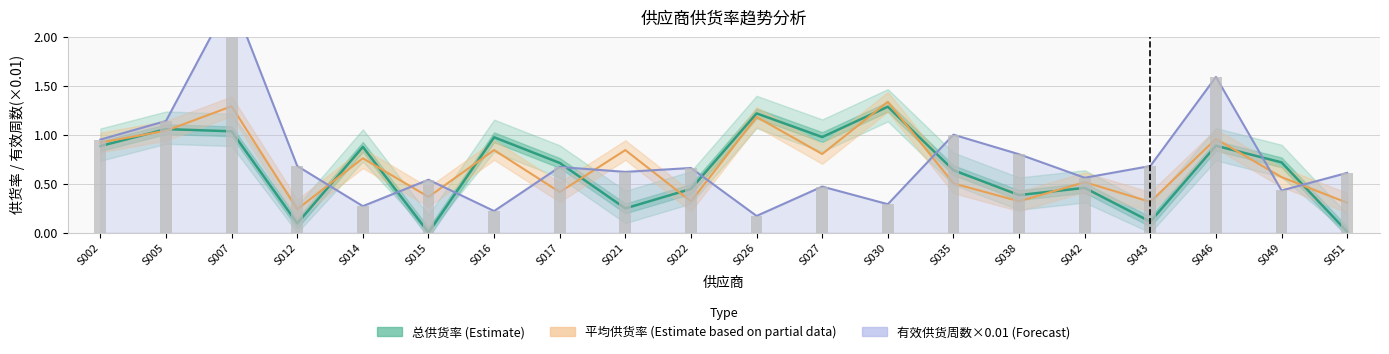

Between S015 and S046, which series saw the biggest shift?

有效供货周数×0.01 (Forecast)